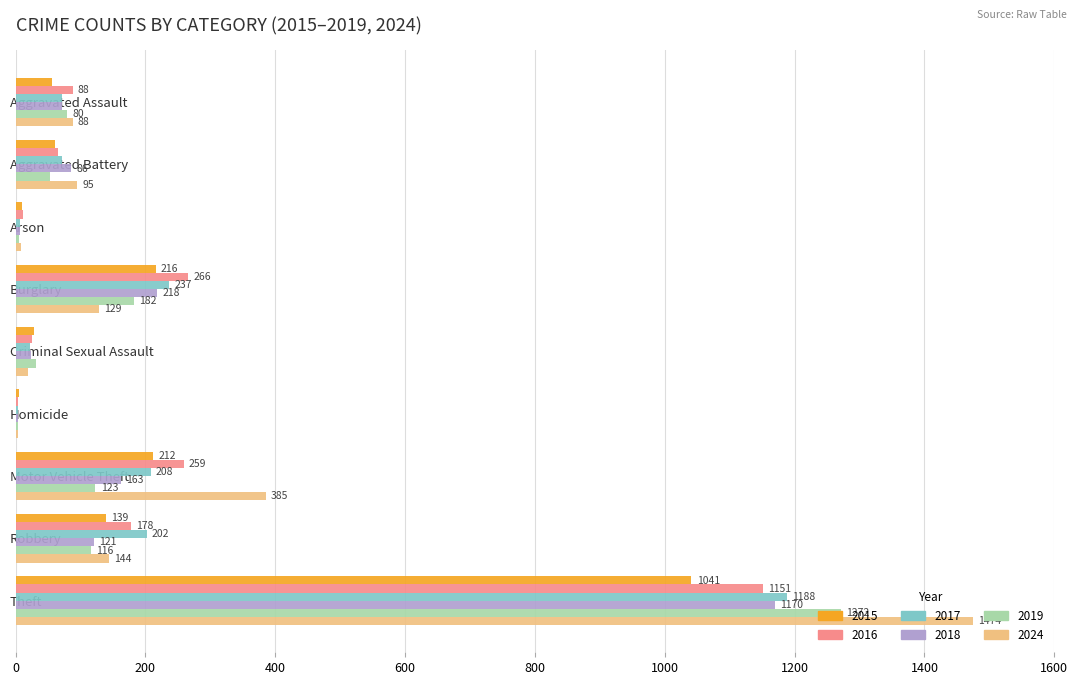

What is the sum of all 2018 values?

1865